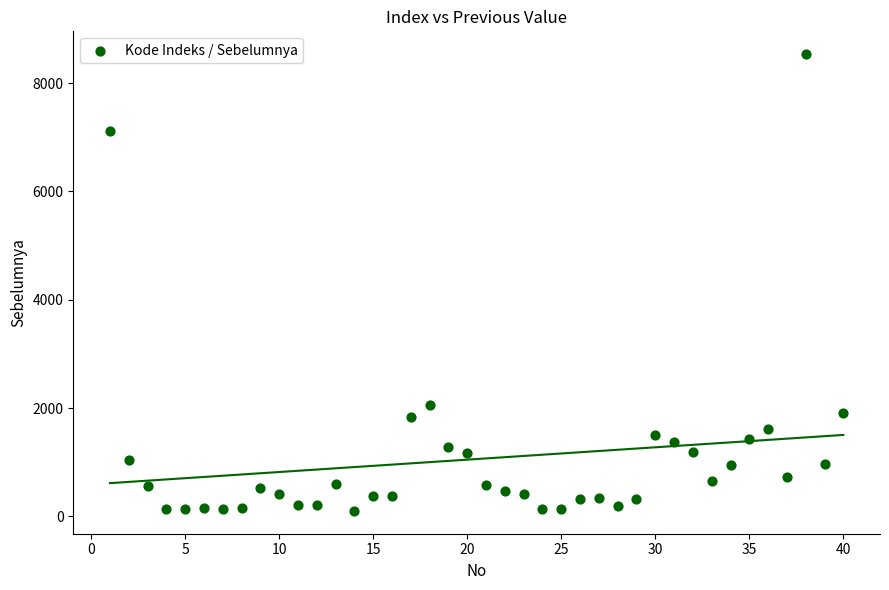

What Y value in the scatter plot is closest to 4316?

2051.9